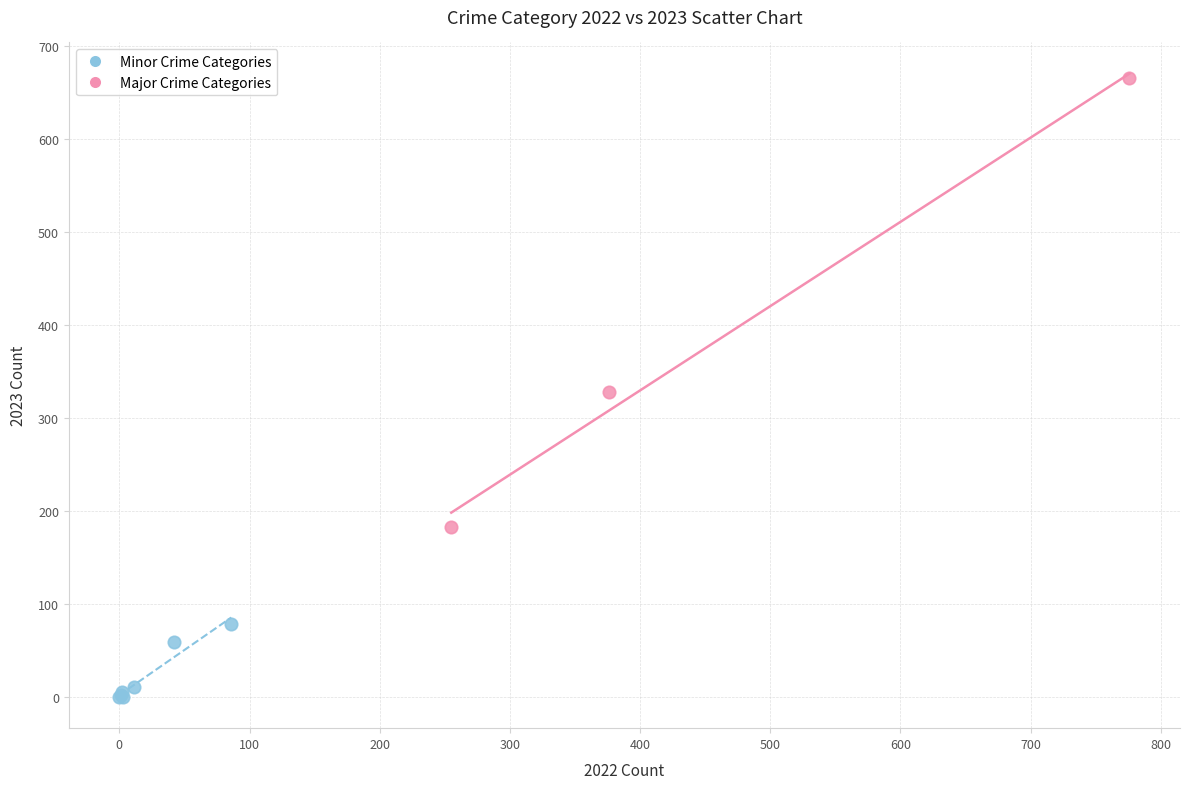

Which series reaches the maximum Y coordinate?

Major Crime Categories